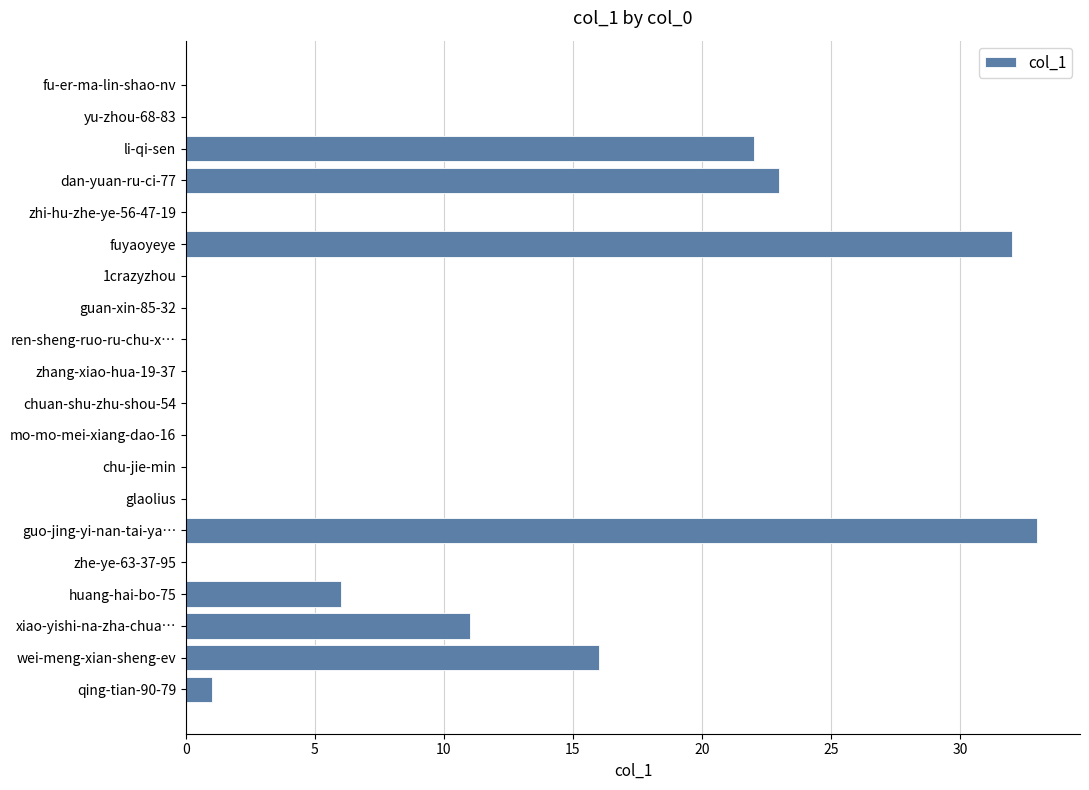

What value does the data have at fuyaoyeye?

32